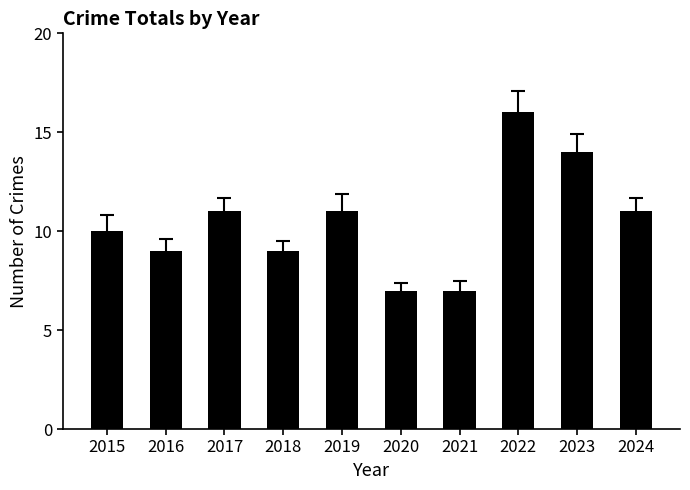

Reading right to left, list all the values displayed in this chart.

2024=11	2023=14	2022=16	2021=7	2020=7	2019=11	2018=9	2017=11	2016=9	2015=10